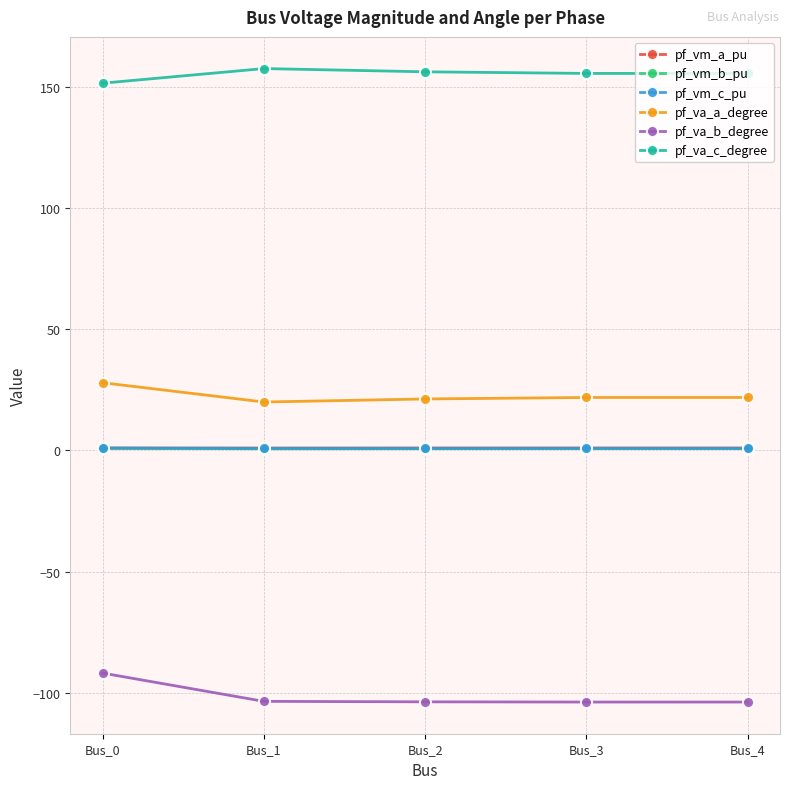

What is the minimum value shown in the chart?

-103.8